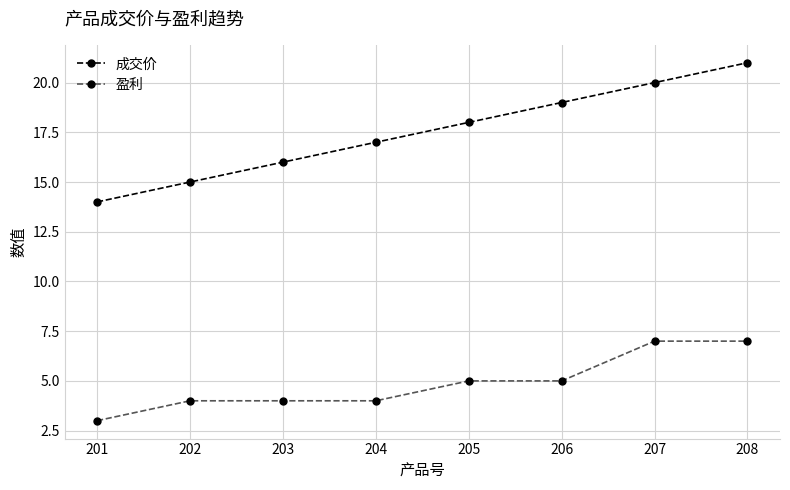

Rank the series at 206 from lowest to highest value.

盈利, 成交价